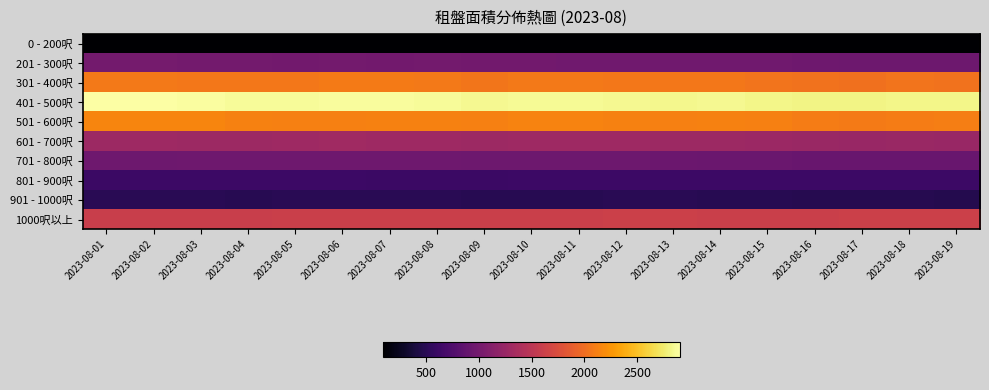

What is the spread (max minus min) of values at 2023-08-06?

2786